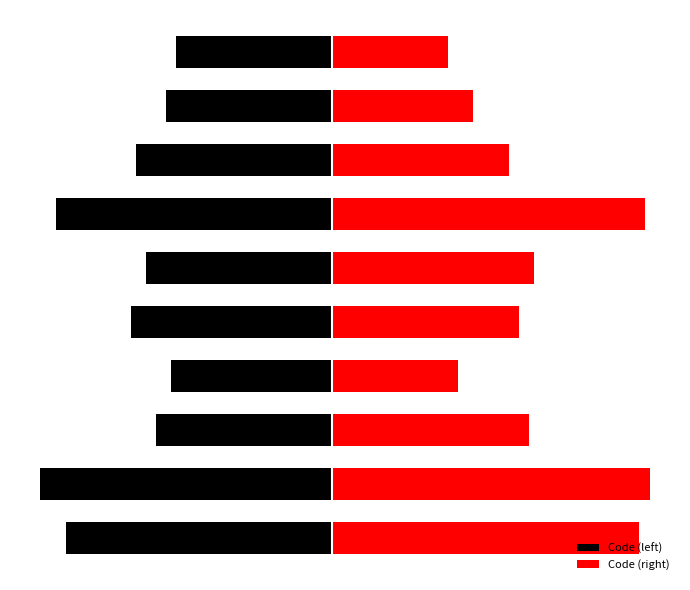

How many series are shown in this chart?

2